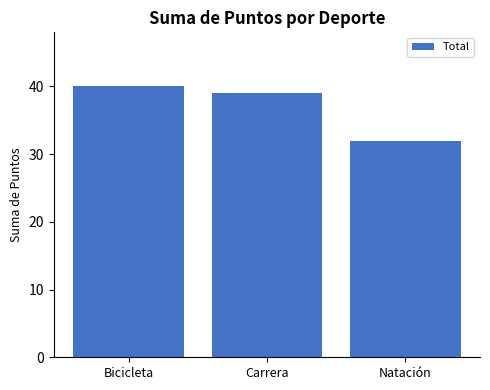

What is the change in value from Bicicleta to Natación?

-8